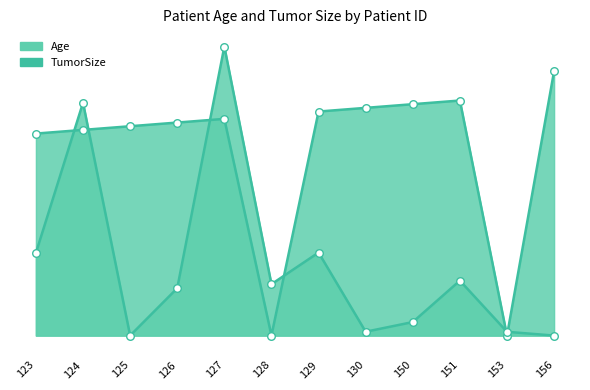

Which series has the widest spread of Y values?

TumorSize